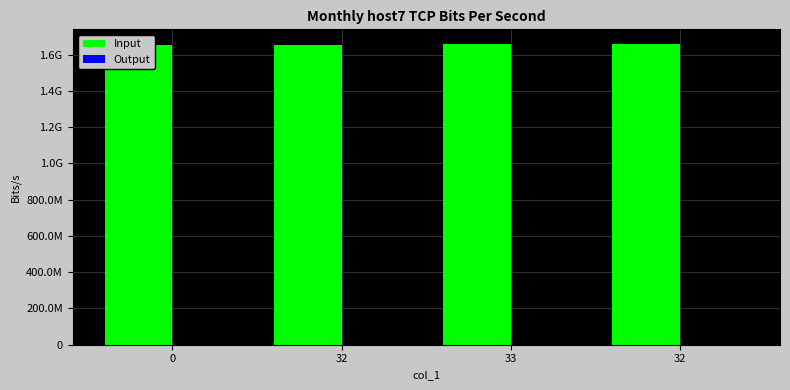

Reading left to right, extract all data points from this chart.

Input: 1653525010	1655425810	1656462609	1657067414
Output: 0	0	0	0